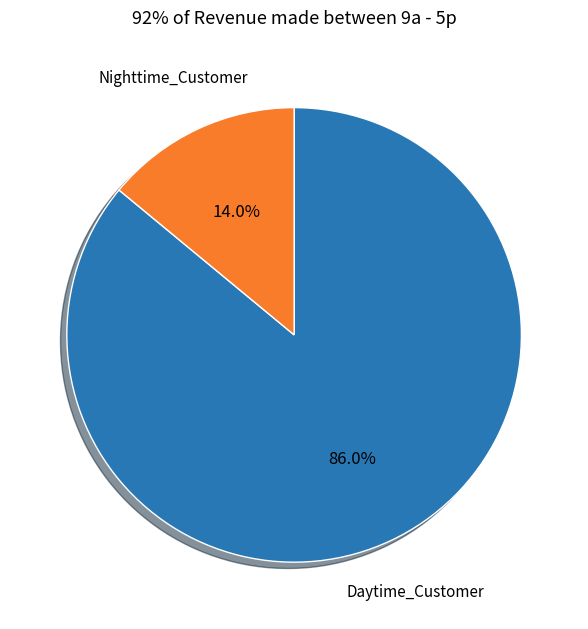

Rank the categories by value from lowest to highest.

Nighttime_Customer, Daytime_Customer